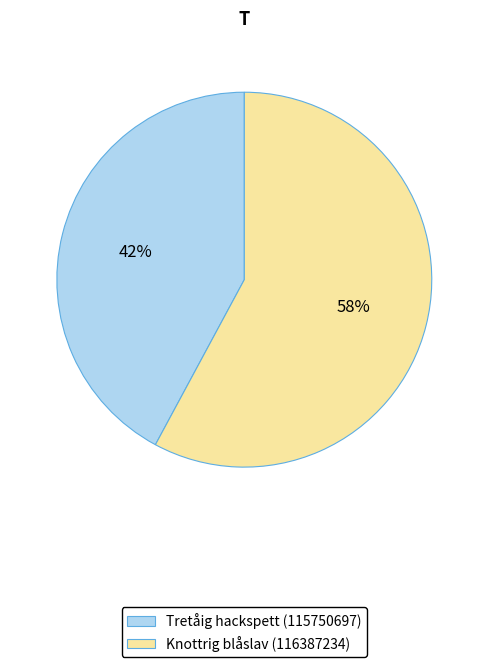

The Knottrig blåslav (116387234) slice represents 58% of the pie. True or false?

True